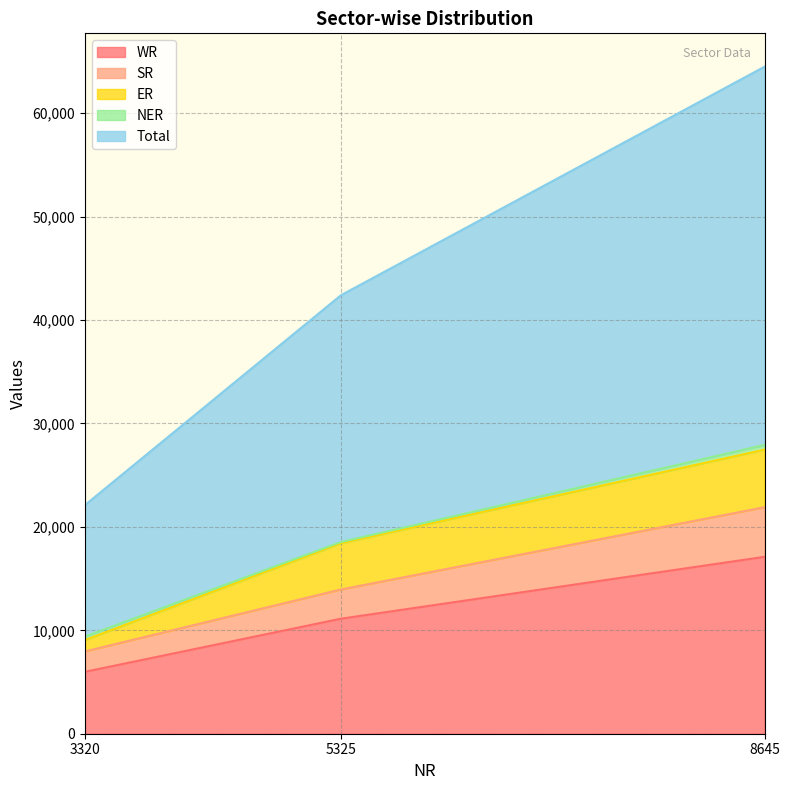

Which category has the highest value in the WR series?

8645